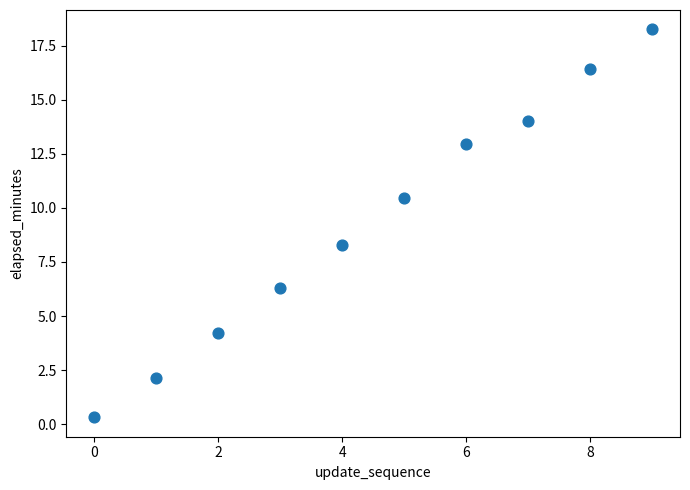

What Y value in the scatter plot is closest to 9?

8.3